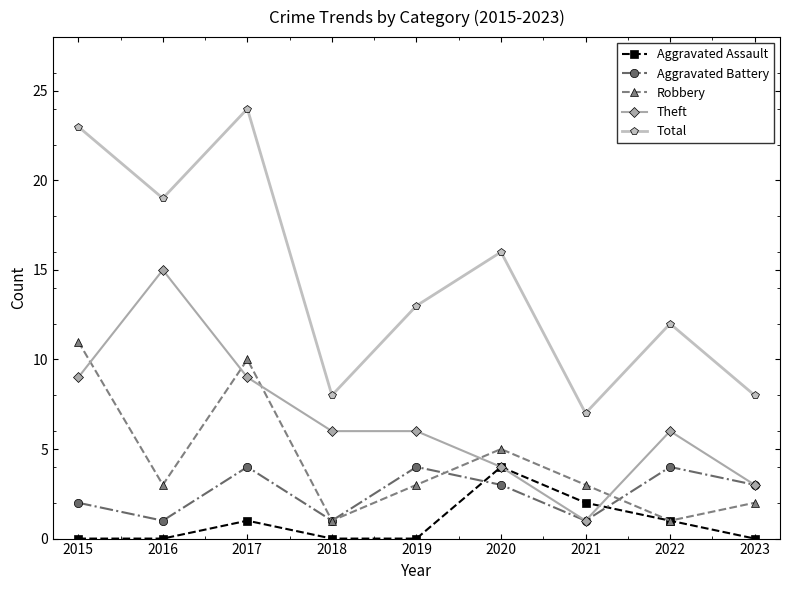

What is the total value across all series at 2019?

26